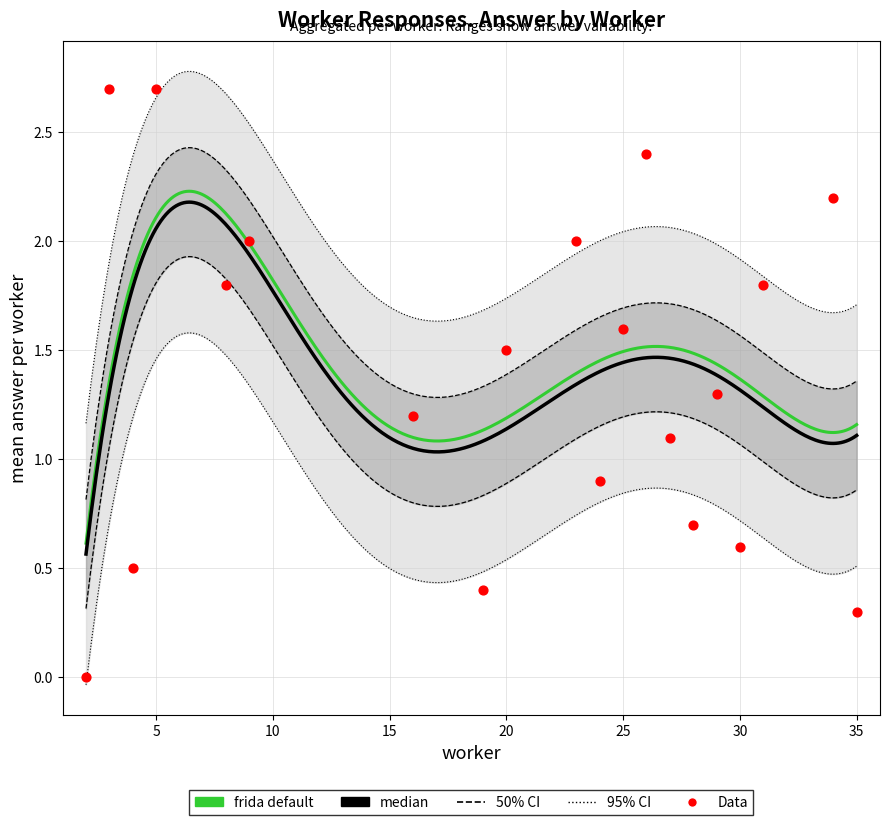

Which has a higher value, 35 or 25?

25